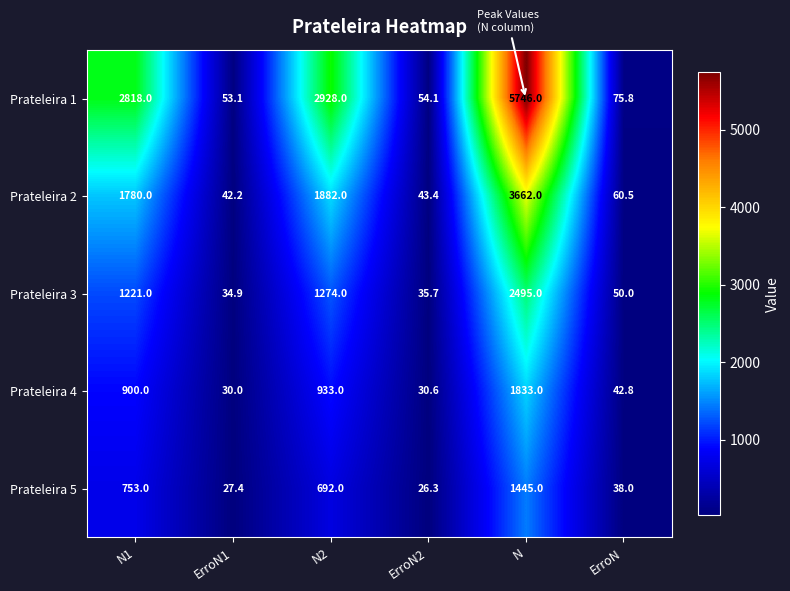

Is it true that Prateleira 5 equals 26.3 at ErroN2?

True